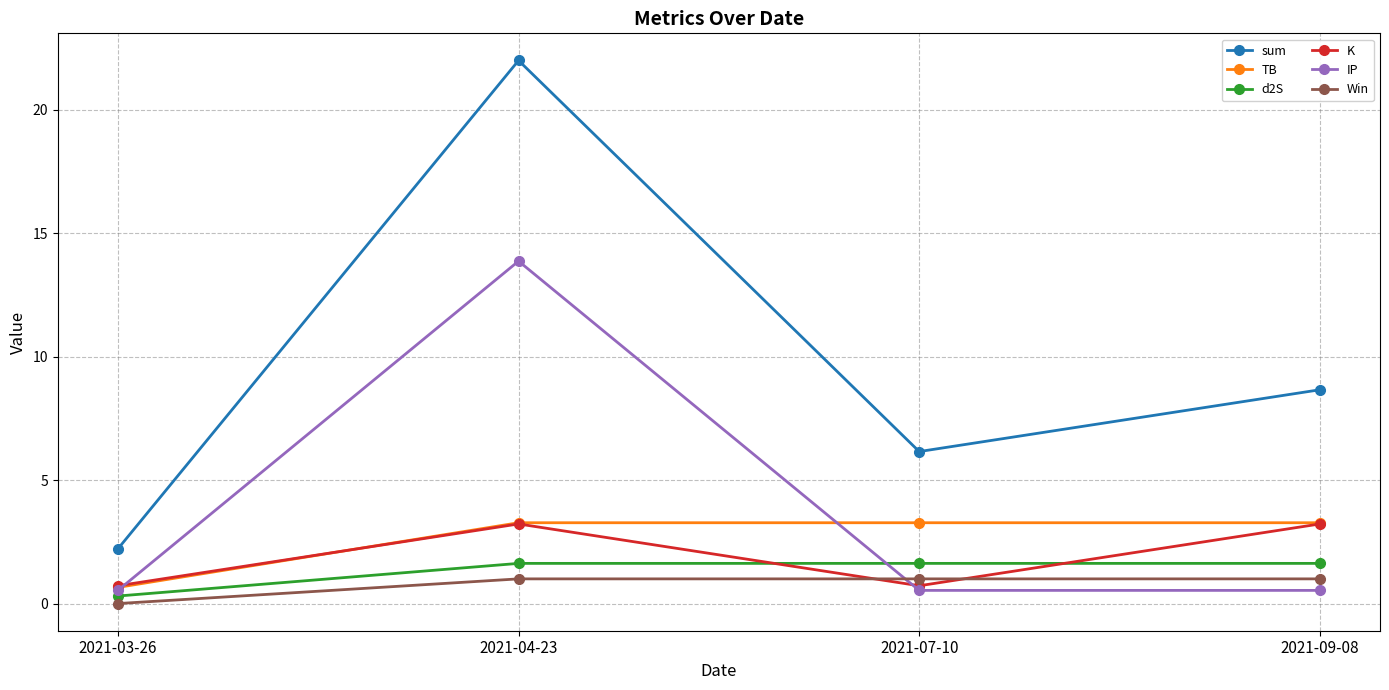

Between 2021-03-26 and 2021-07-10, which series saw the biggest shift?

sum